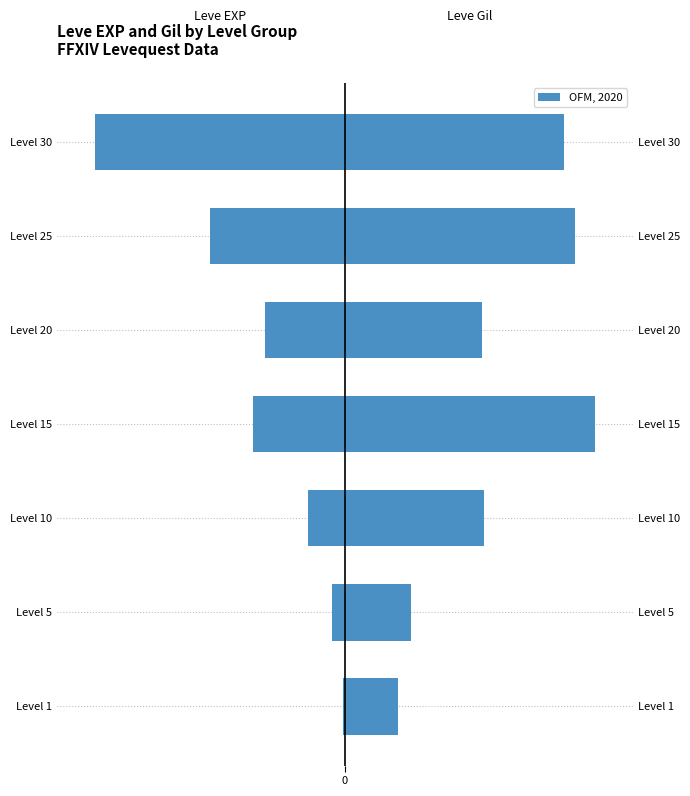

Does the chart contain stacked bars?

No